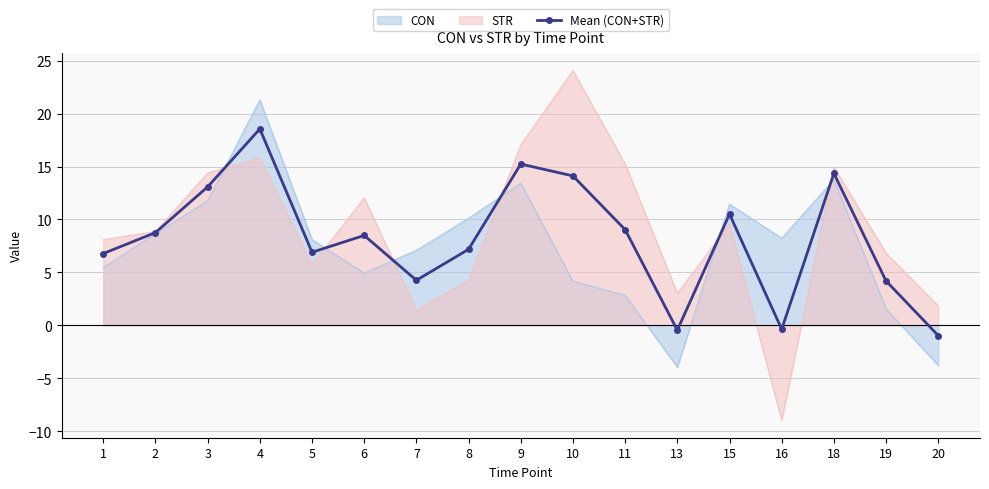

Which label corresponds to the largest value in the chart?

10